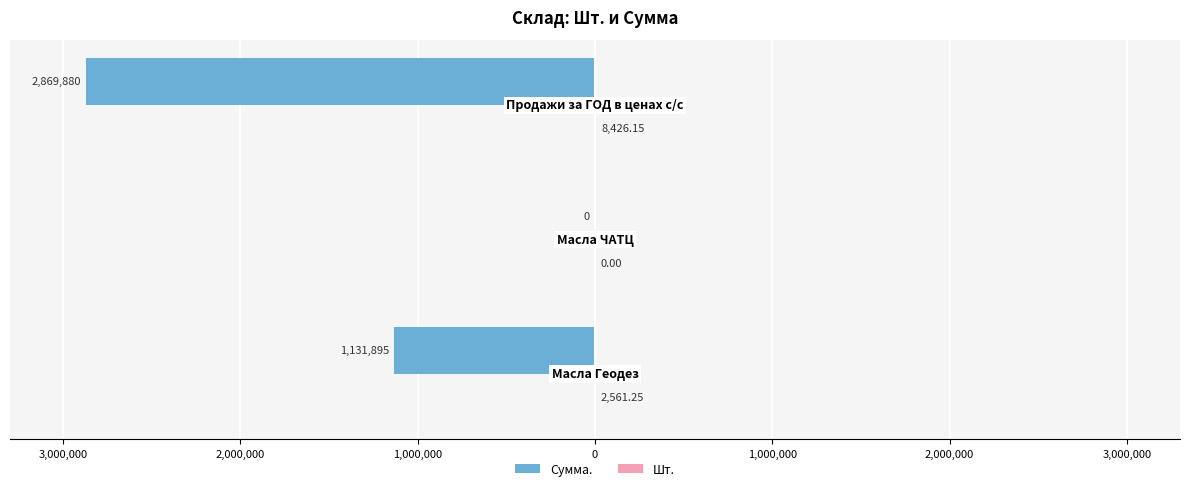

Reading right to left, list all the values displayed in this chart.

Сумма.: -2869879.6	0.0	-1131895.1
Шт.: 8426.1	0.0	2561.2